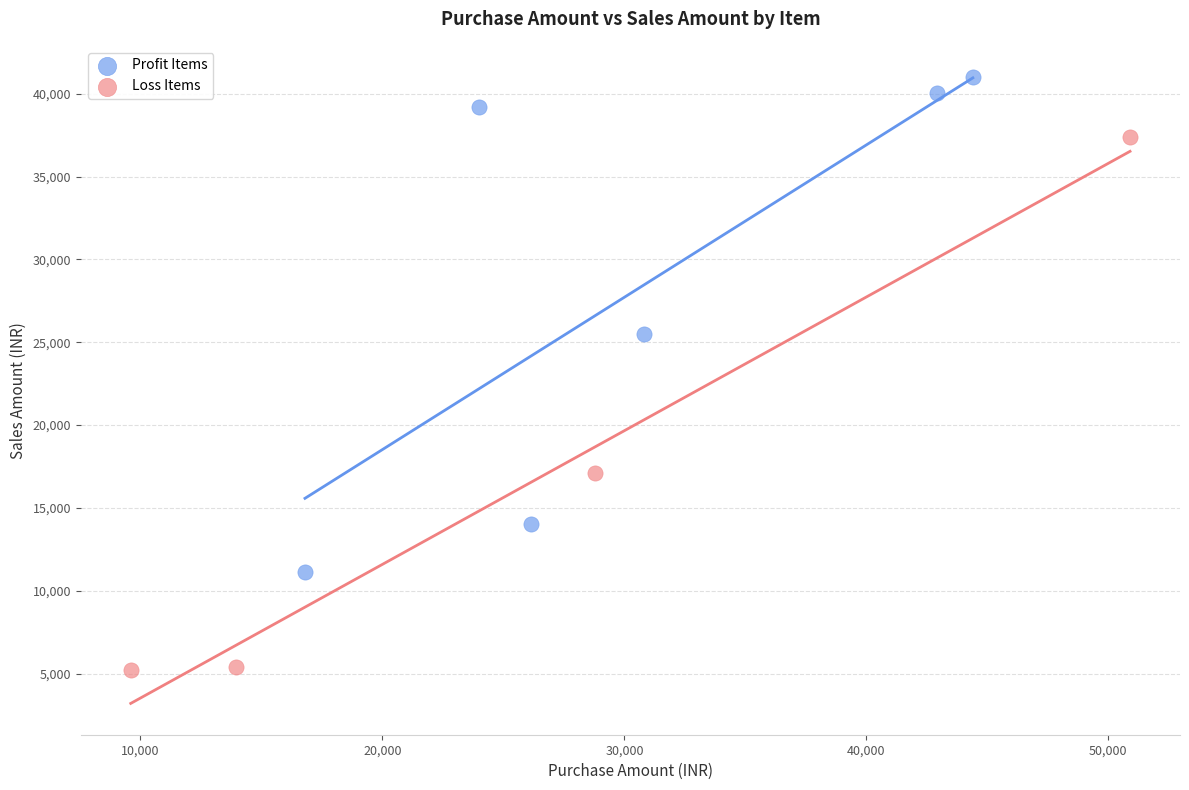

Which series reaches the minimum Y coordinate?

Loss Items